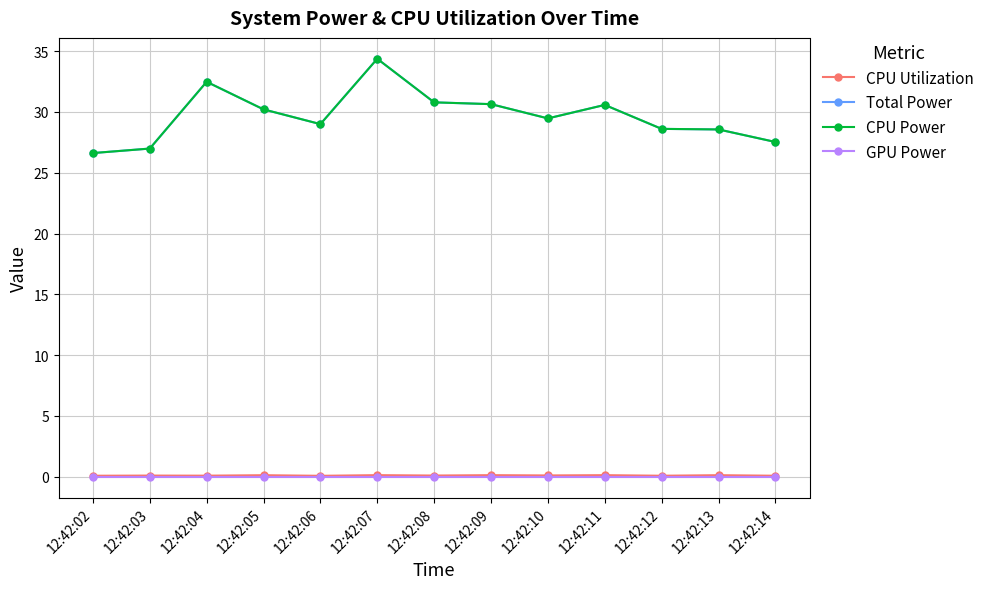

True or false: CPU Utilization and CPU Power cross at least once.

False